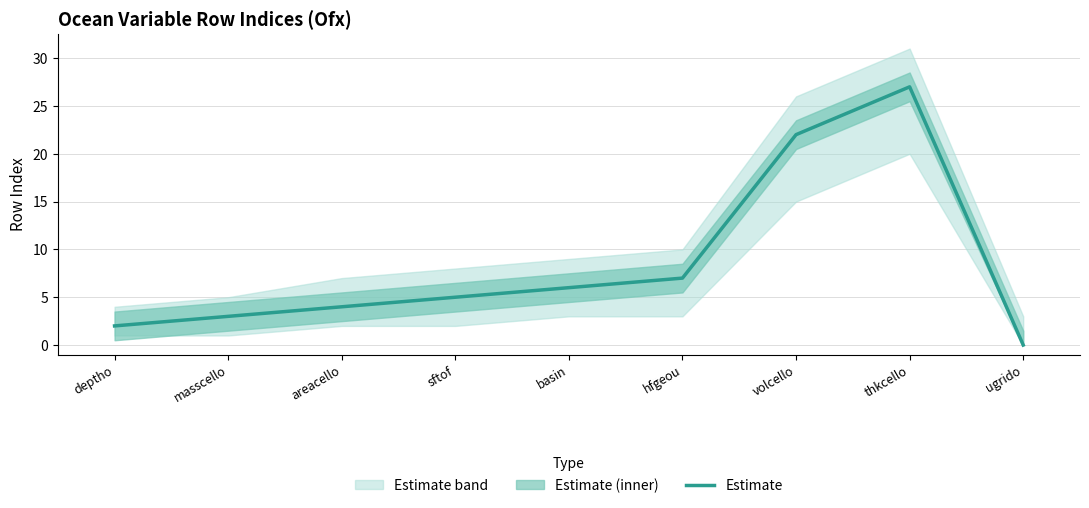

At which category does the chart reach its minimum across all series?

ugrido